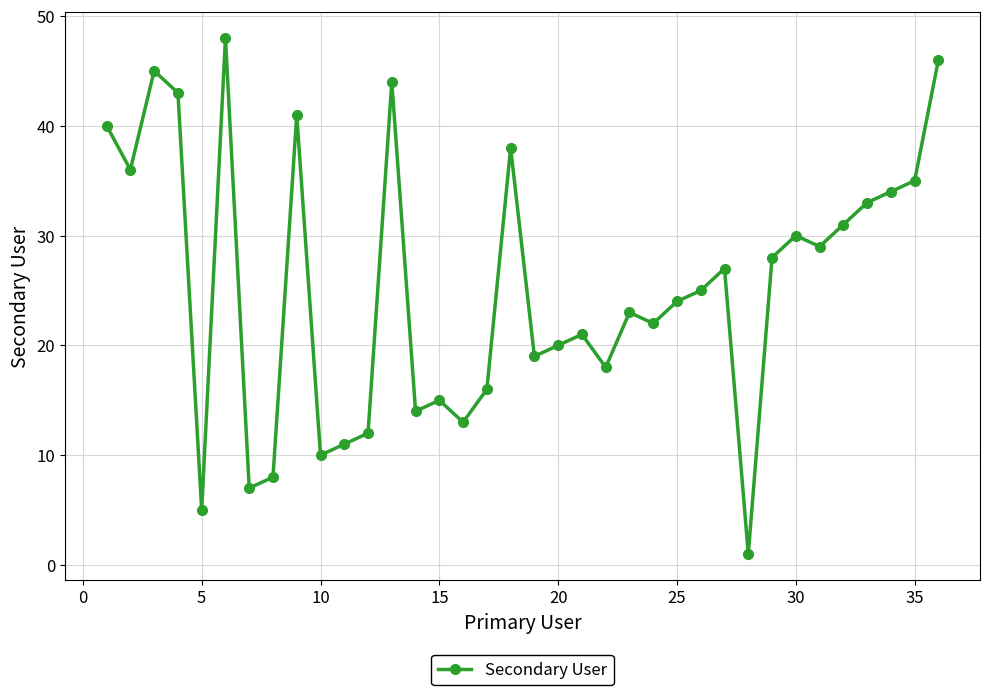

What is the maximum value shown in the chart?

48